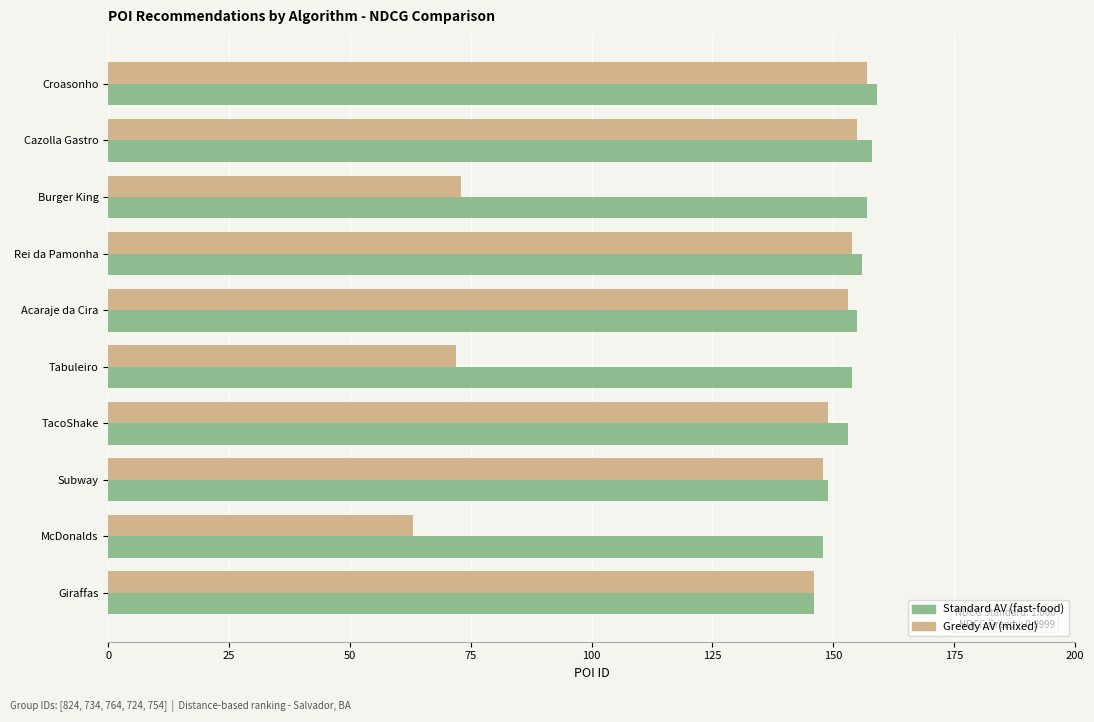

Which series has the largest total across all categories?

Standard AV (fast-food)